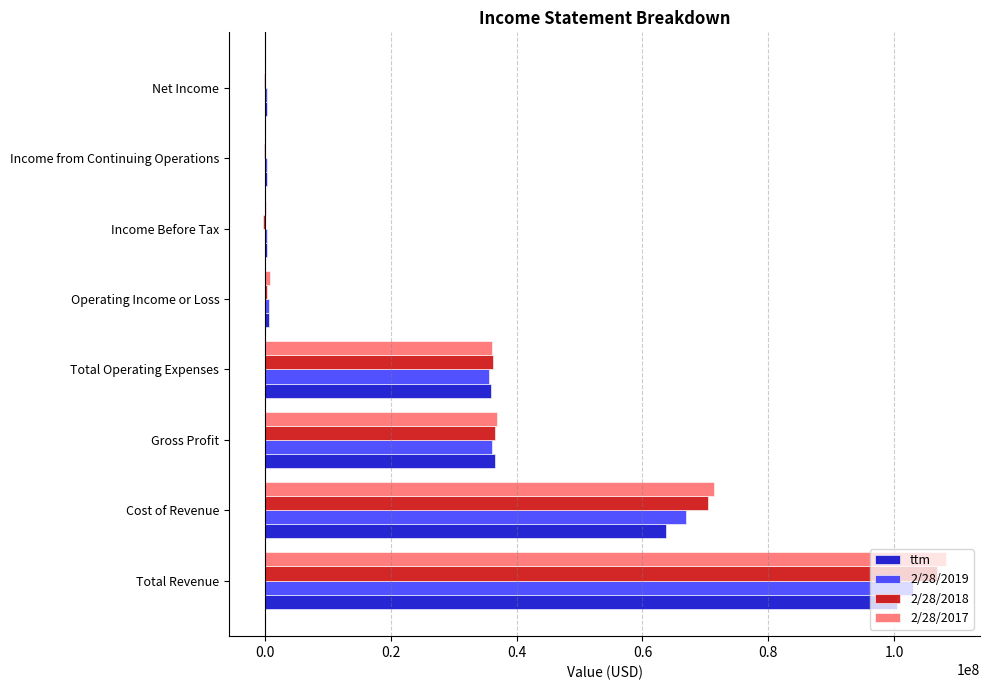

At which category is the sum across all series the highest?

Total Revenue